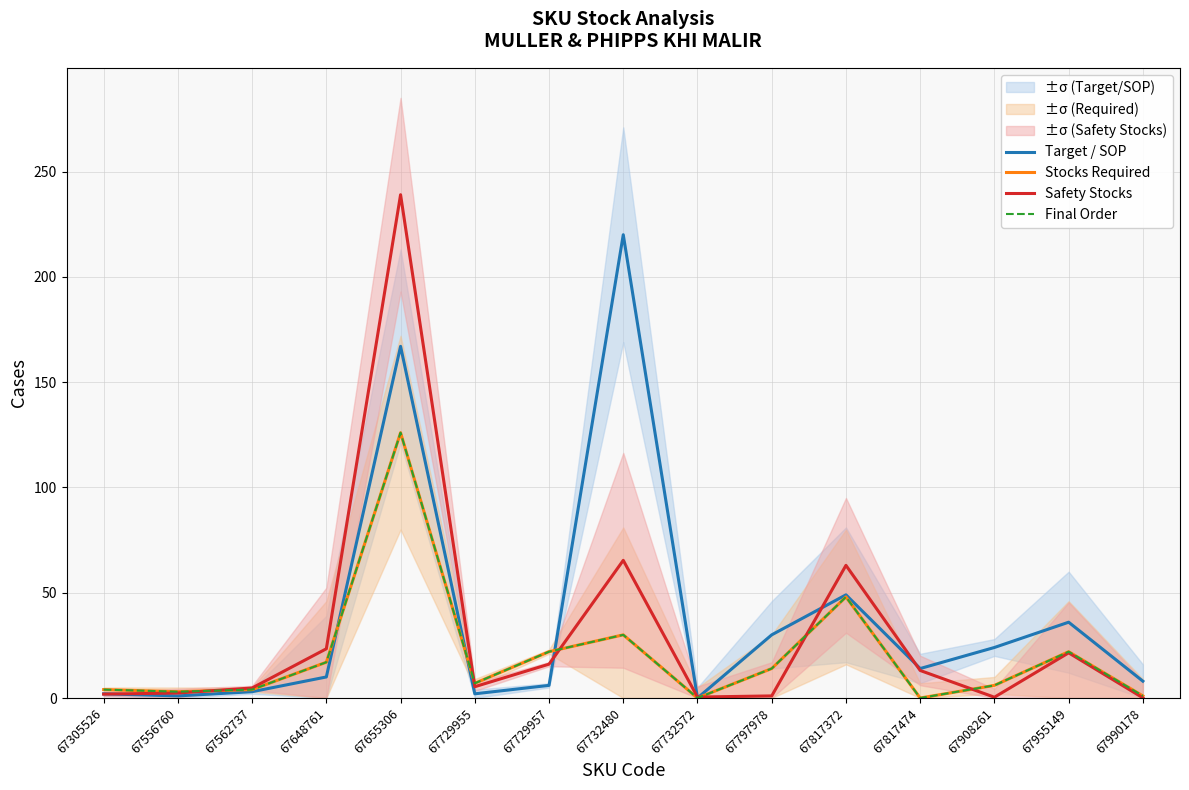

At which label does Final Order first exceed 7?

67648761